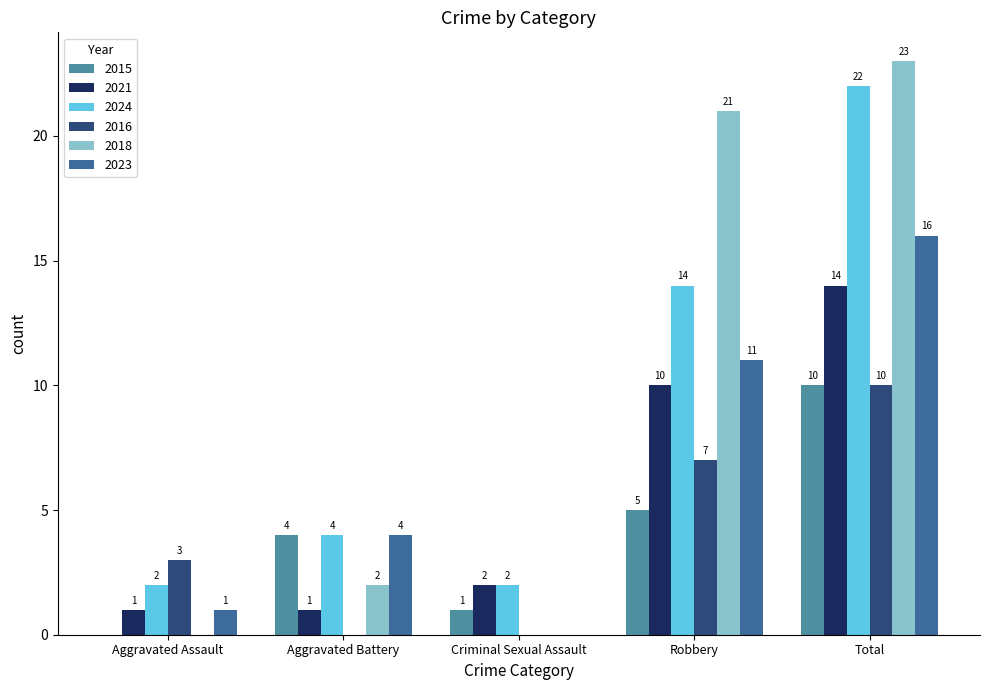

What is the maximum value shown in the chart?

23